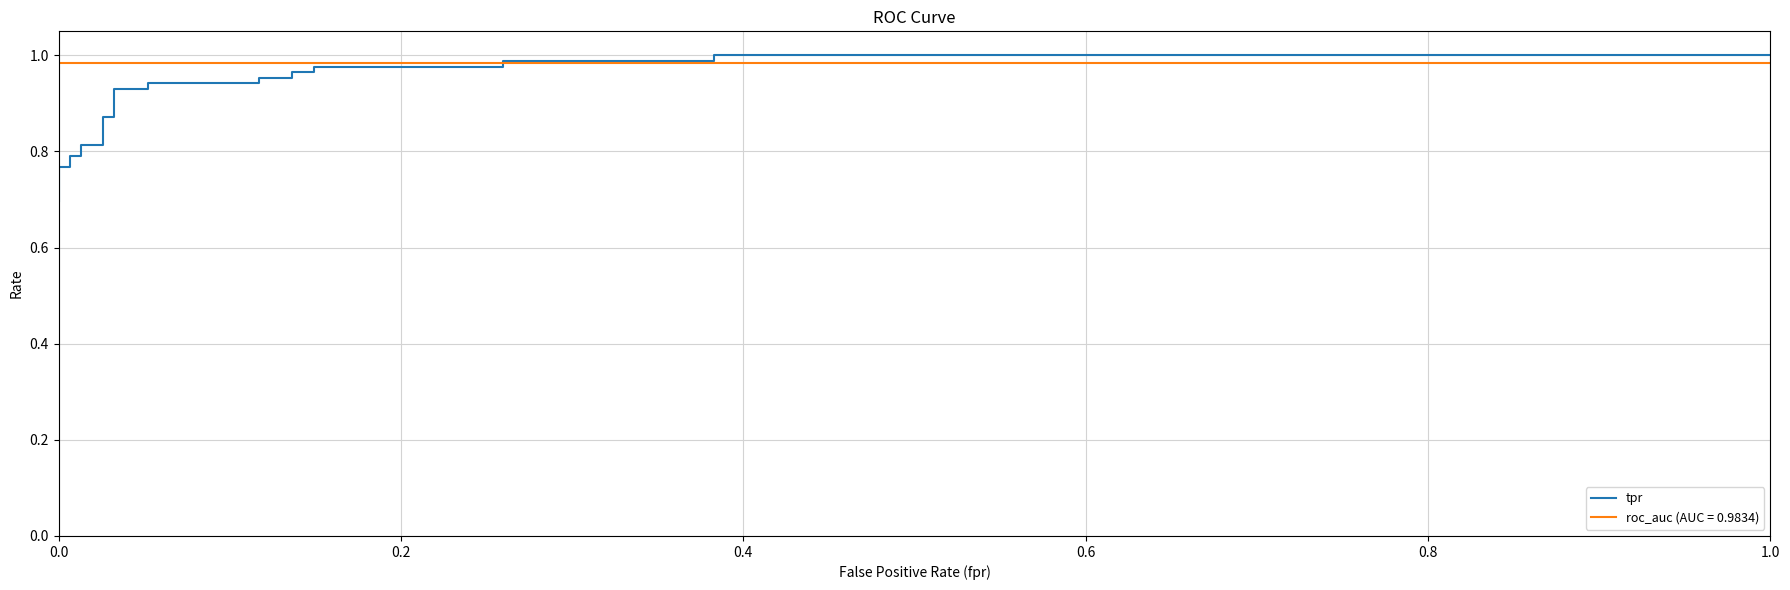

What is the sum of all values?

21.4